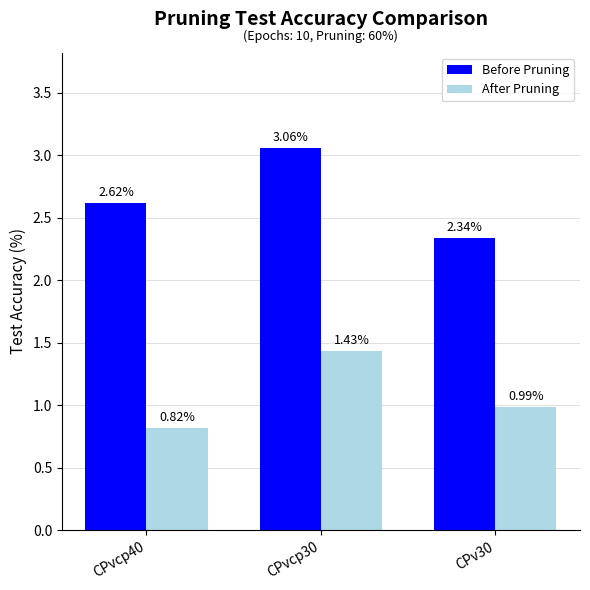

How many bars are there in each group?

2